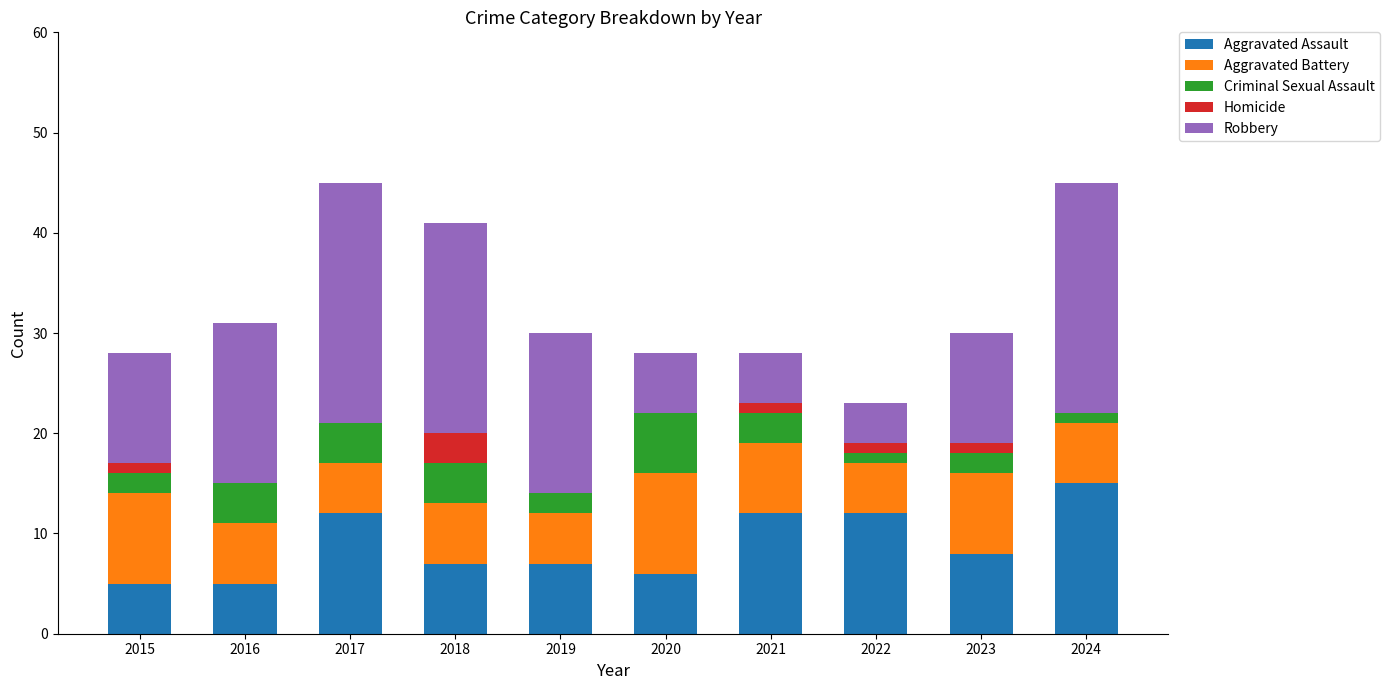

True or false: Aggravated Assault has a value of 7 at 2018.

True